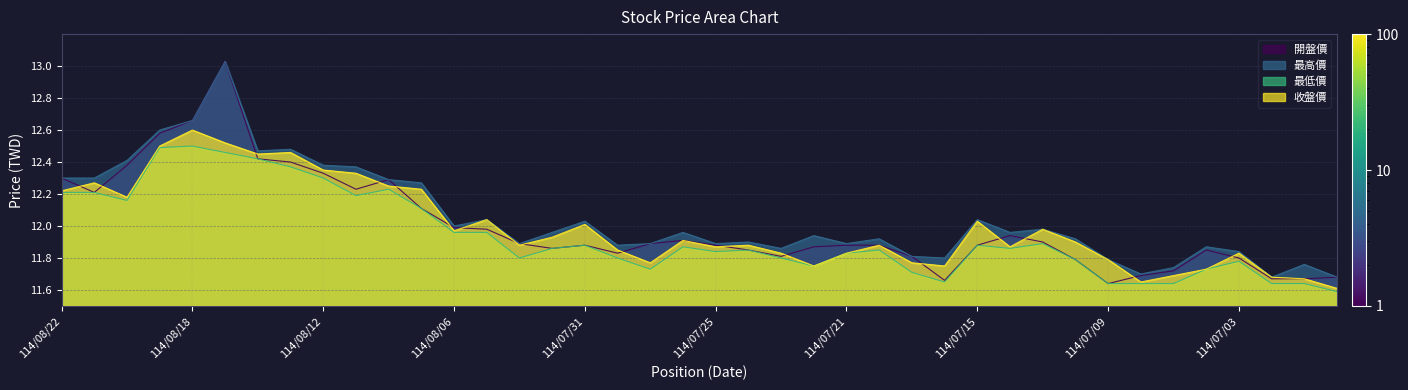

At how many categories does at least one series exceed 12?

15